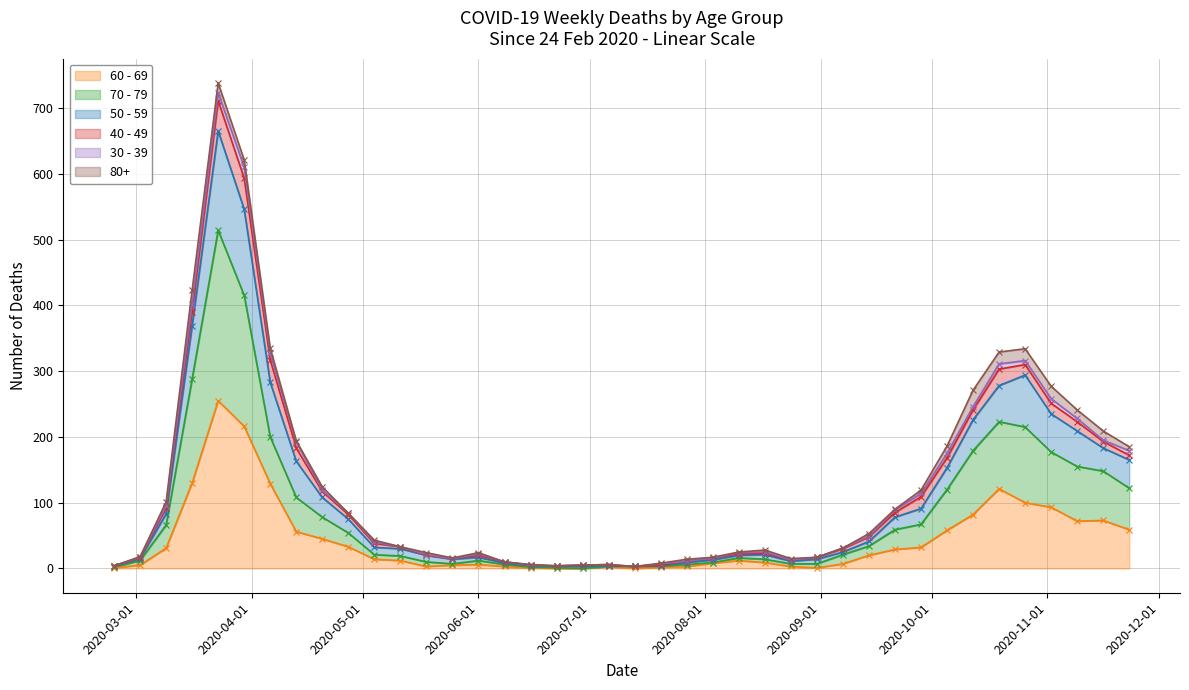

What position from the right is 2020-03-30?

35